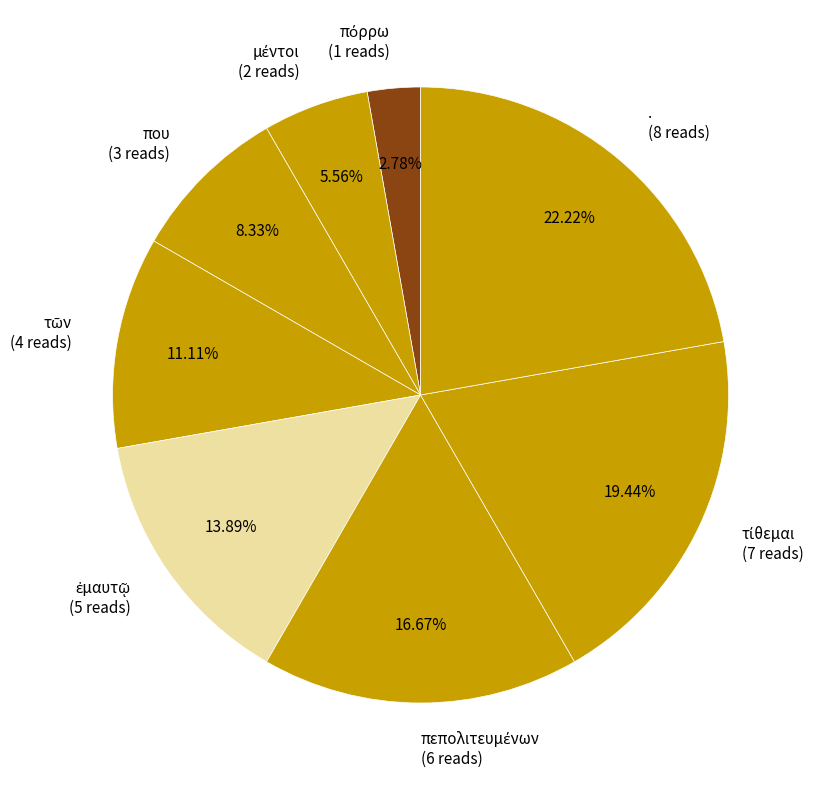

Is there a majority slice in this chart?

No